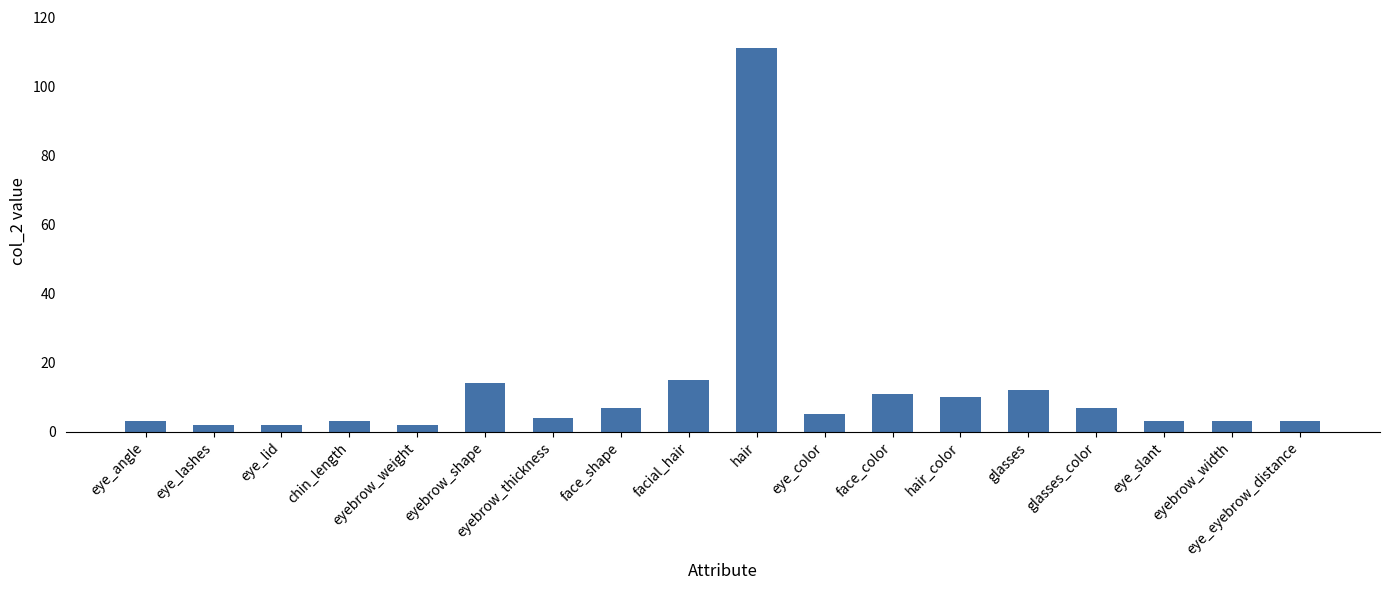

Which label corresponds to the largest value in the chart?

hair